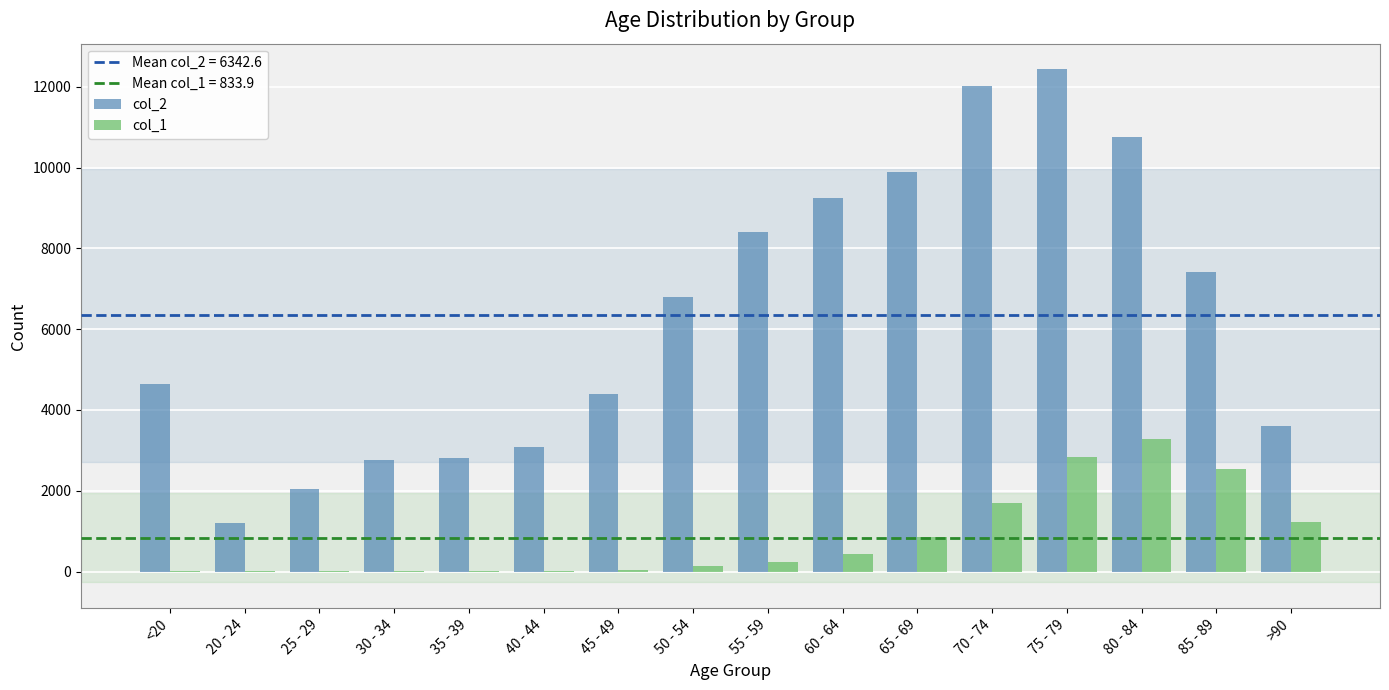

Which label corresponds to the largest value in the chart?

75 - 79